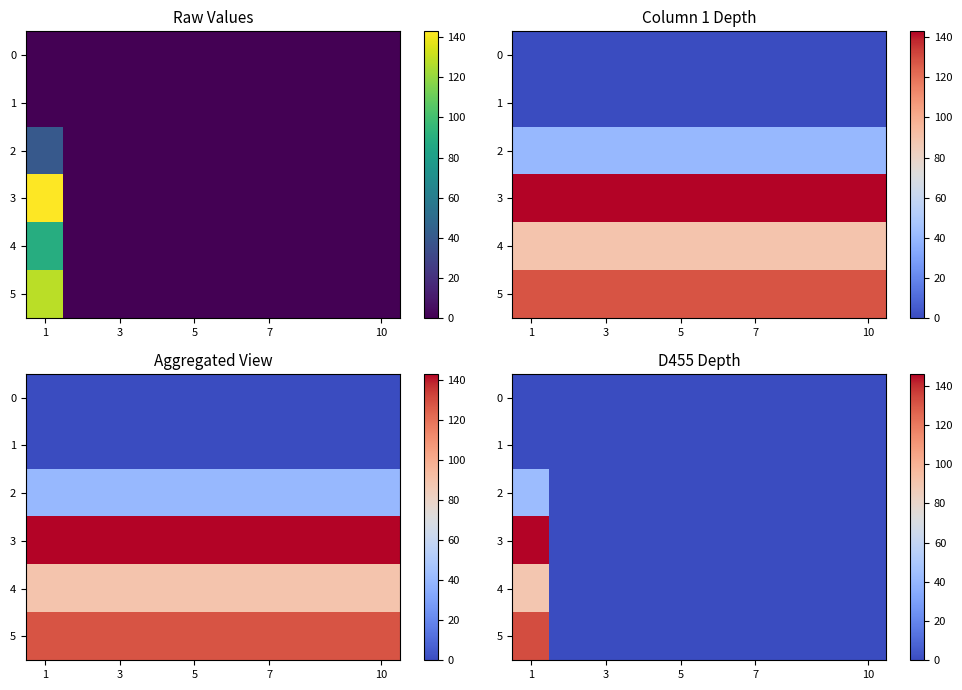

Which series has the largest total across all categories?

3